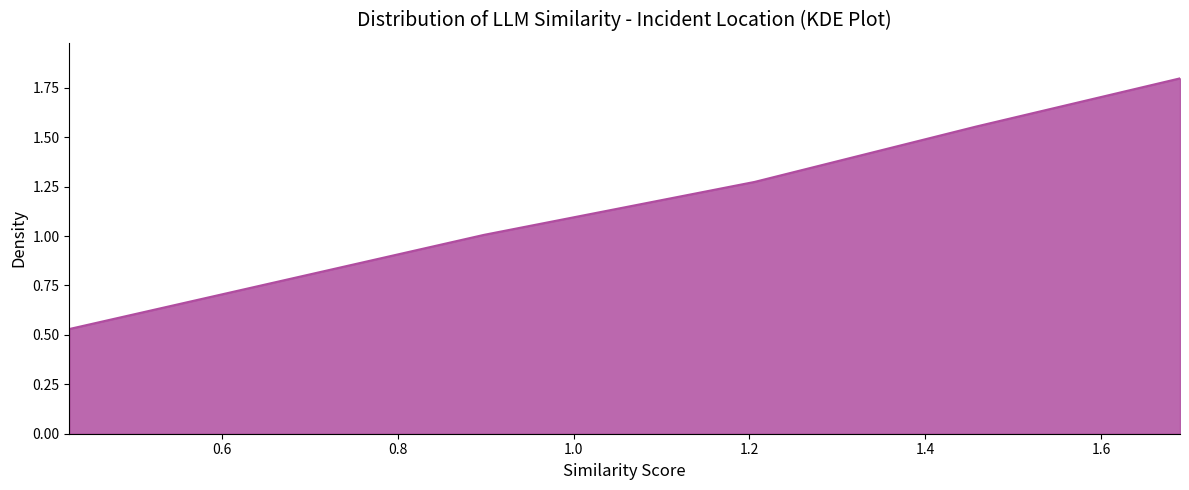

What is the greatest value displayed?

1.8